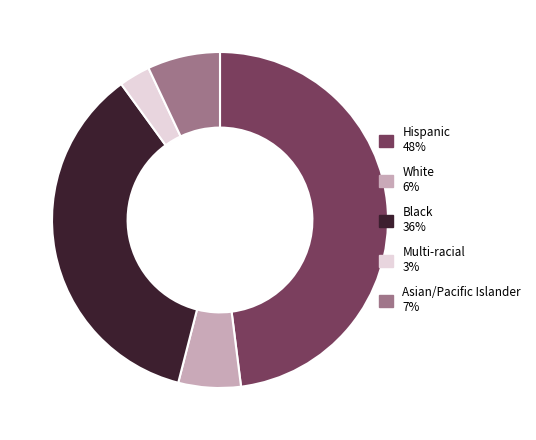

Is the sum of Hispanic and Black greater than half?

Yes